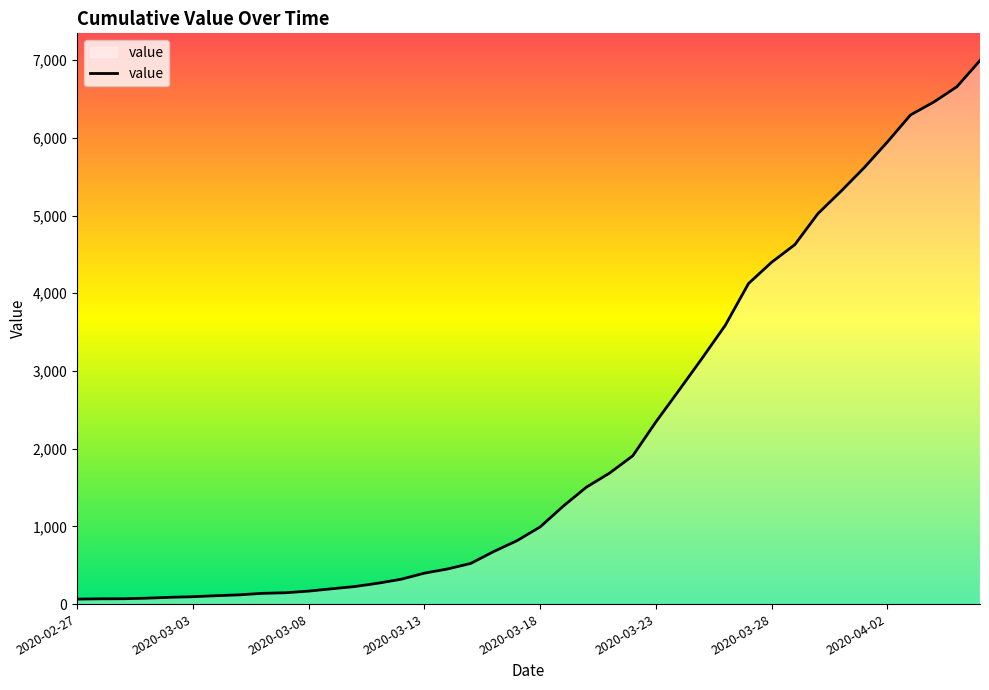

What is the difference between the maximum and minimum values?

6931